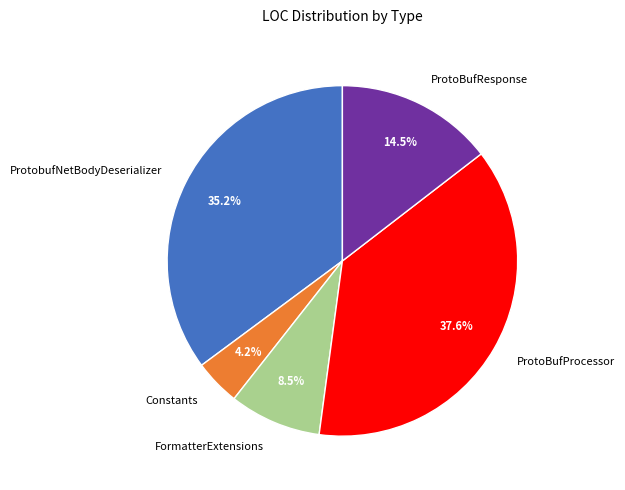

How many segments does this pie chart have?

5